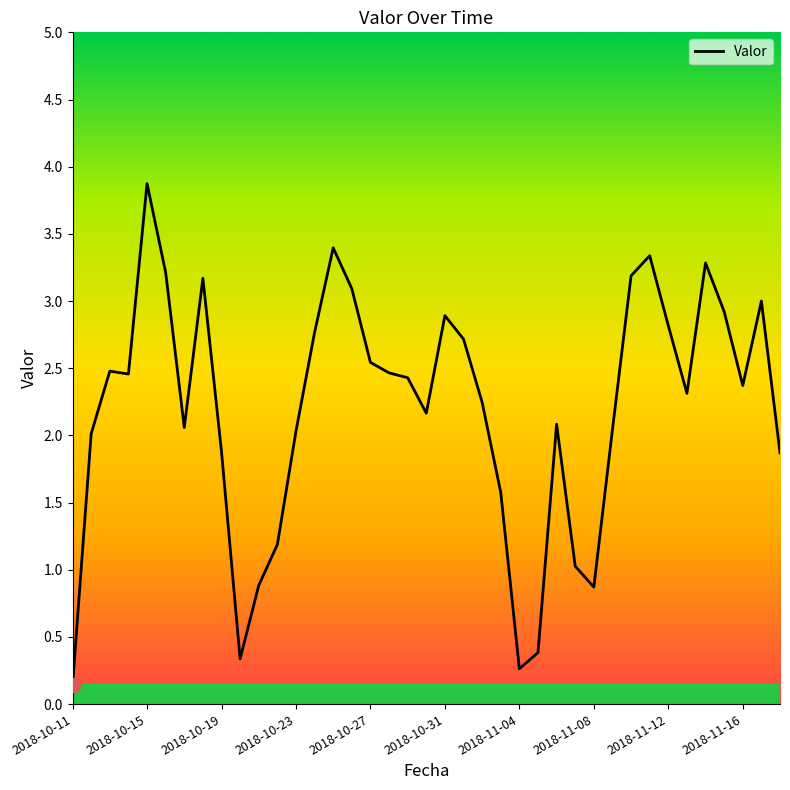

What is the difference between the maximum and minimum values?

3.7